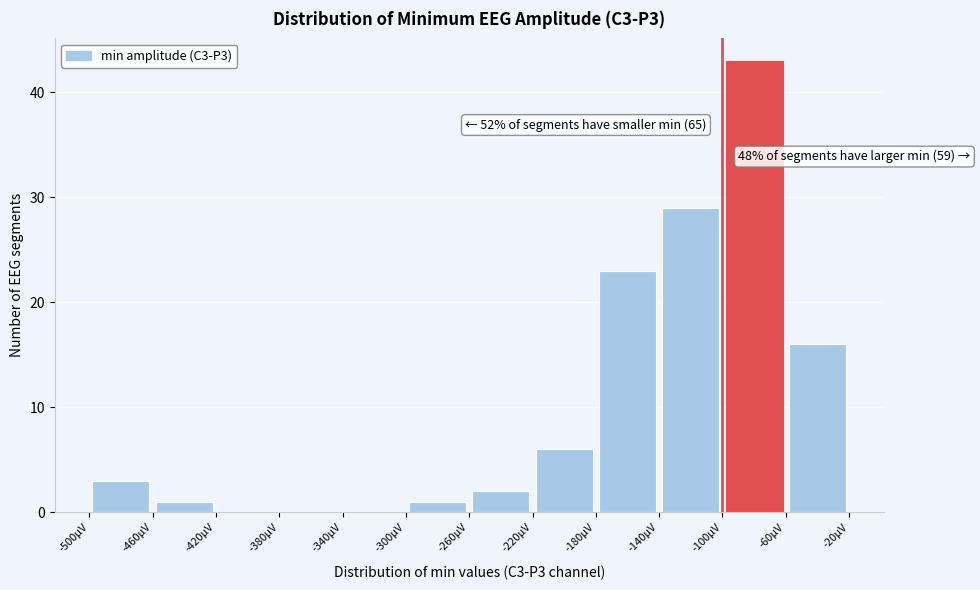

Which range on the x-axis has the tallest bar?

-100 to -60